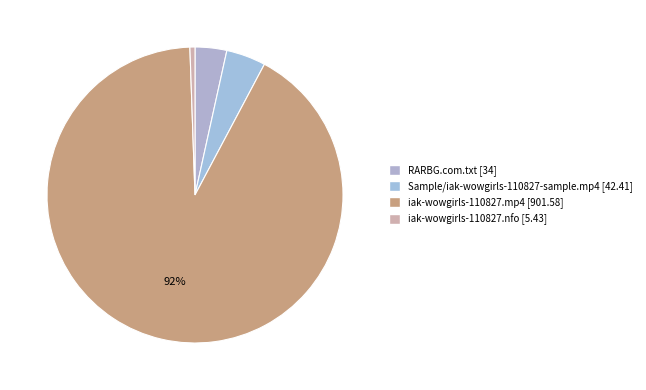

What is the smallest slice in the pie chart?

iak-wowgirls-110827.nfo